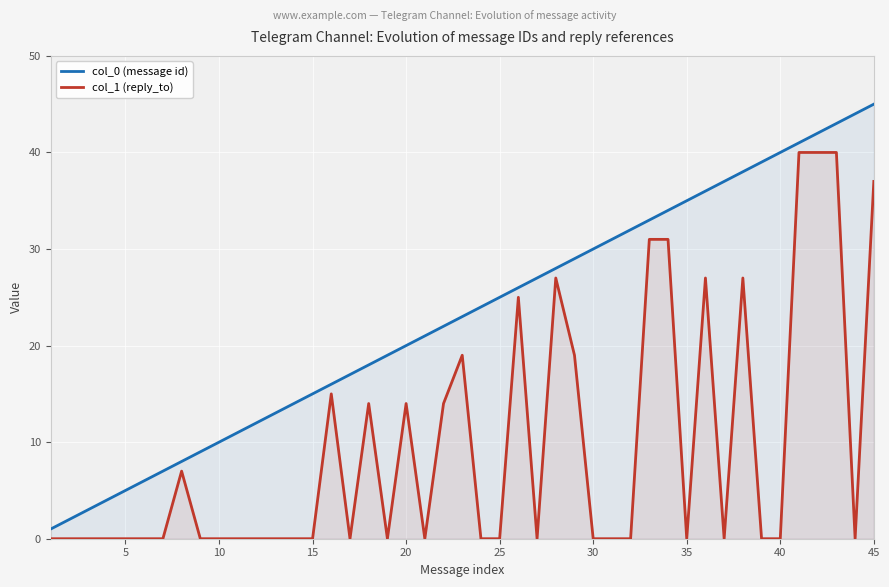

How many lines are shown in the chart?

2